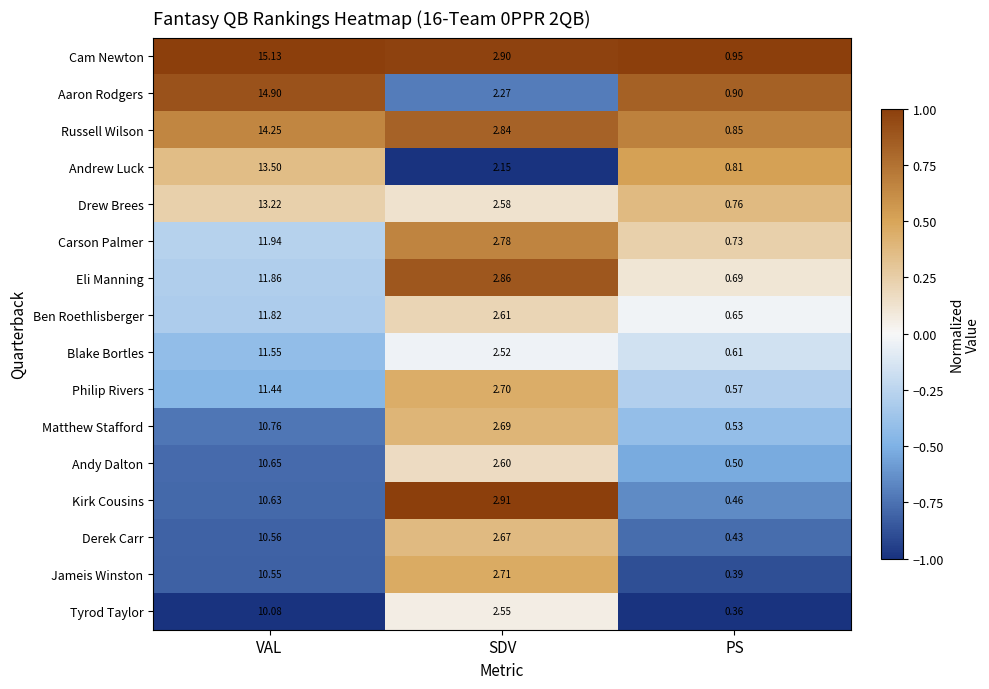

Which category has the lowest value across all series?

PS